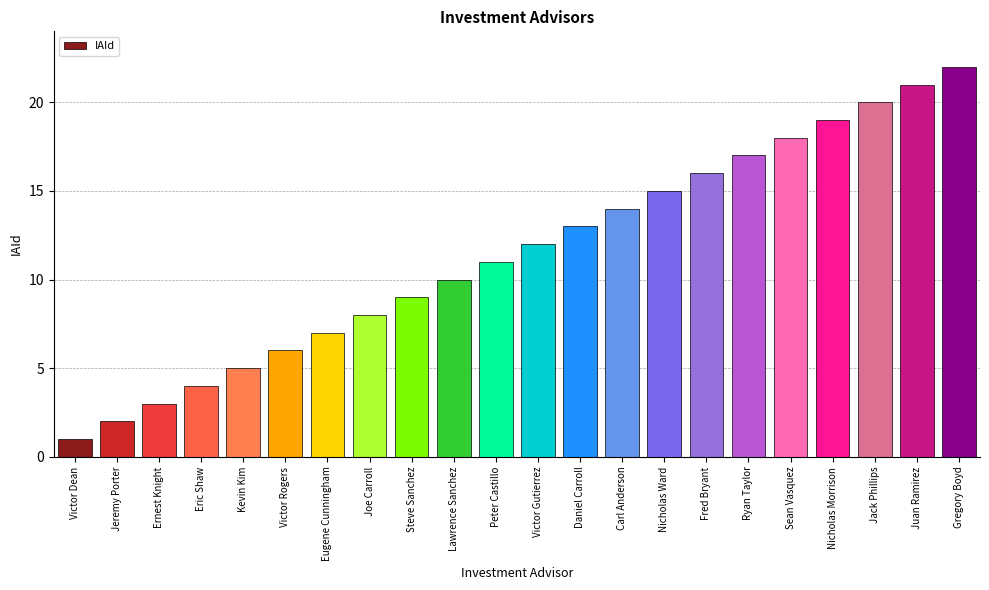

What is the ratio of the value at Juan Ramirez to the value at Jeremy Porter?

10.5